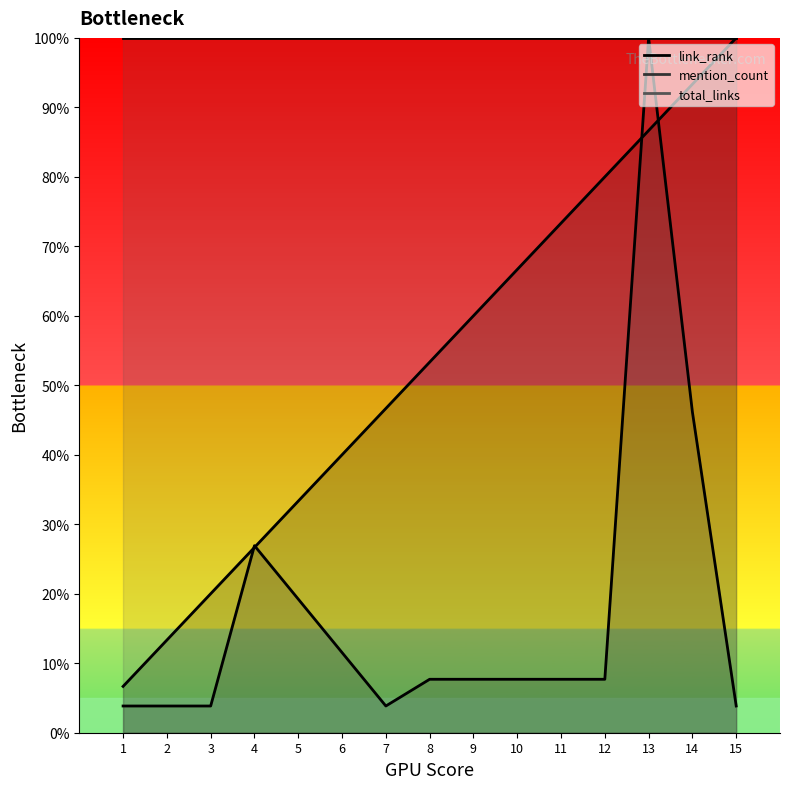

How many values in the mention_count series are below 7?

5